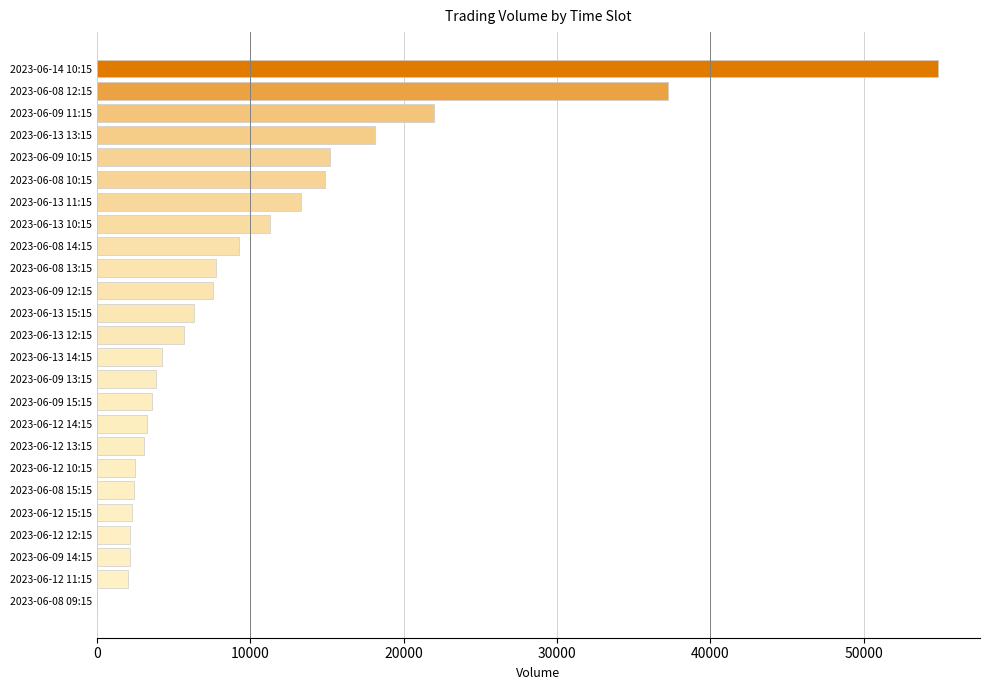

Which label corresponds to the largest value in the chart?

2023-06-14 10:15